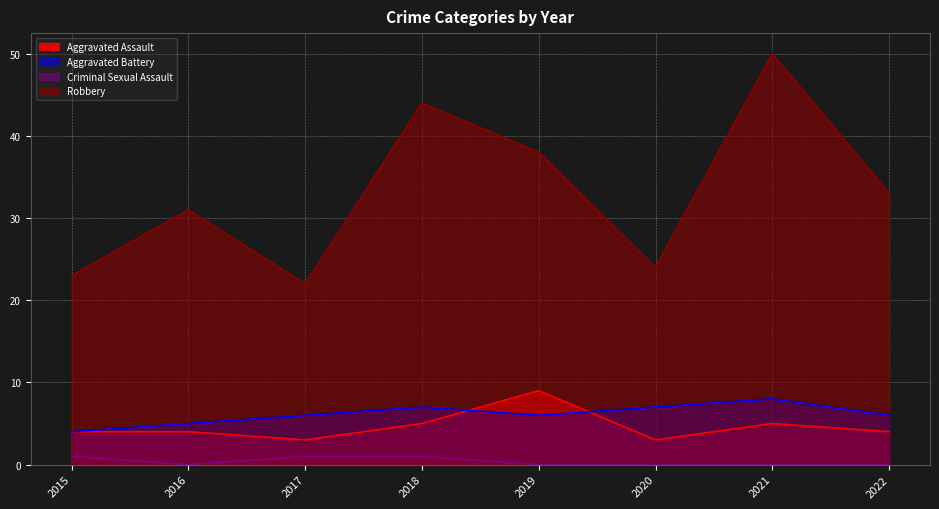

Where do Aggravated Assault and Aggravated Battery first cross each other?

2018 and 2019